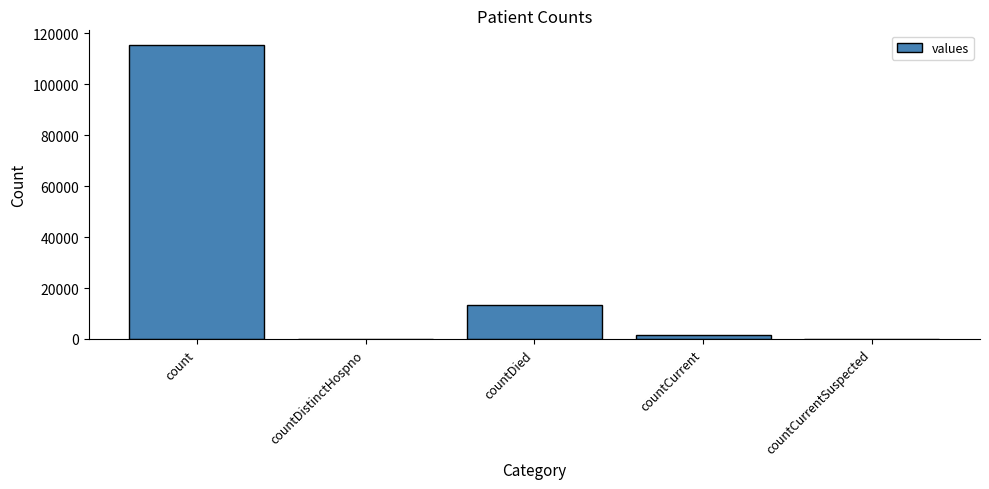

The value at countDistinctHospno is 0. True or false?

True